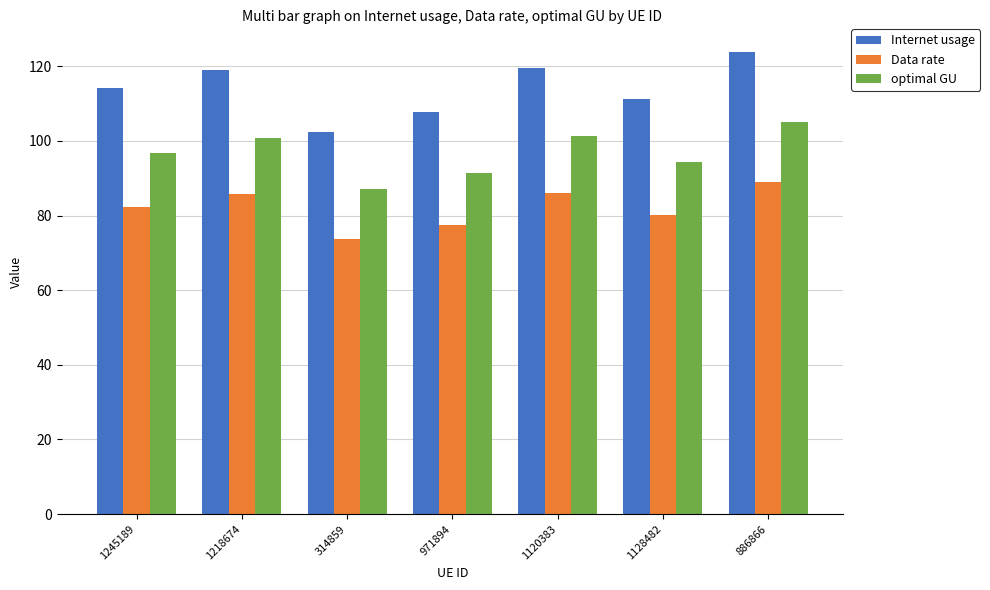

At which category is the sum across all series the highest?

886866